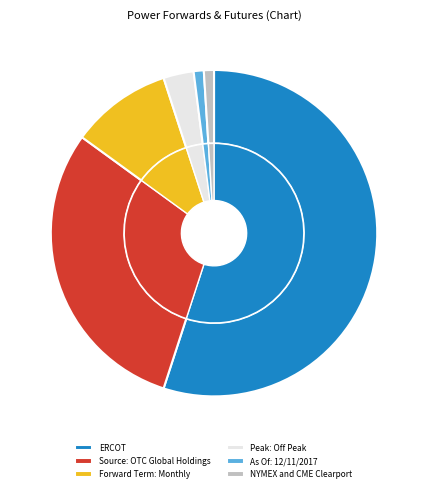

Which slice represents more than half of the pie?

ERCOT